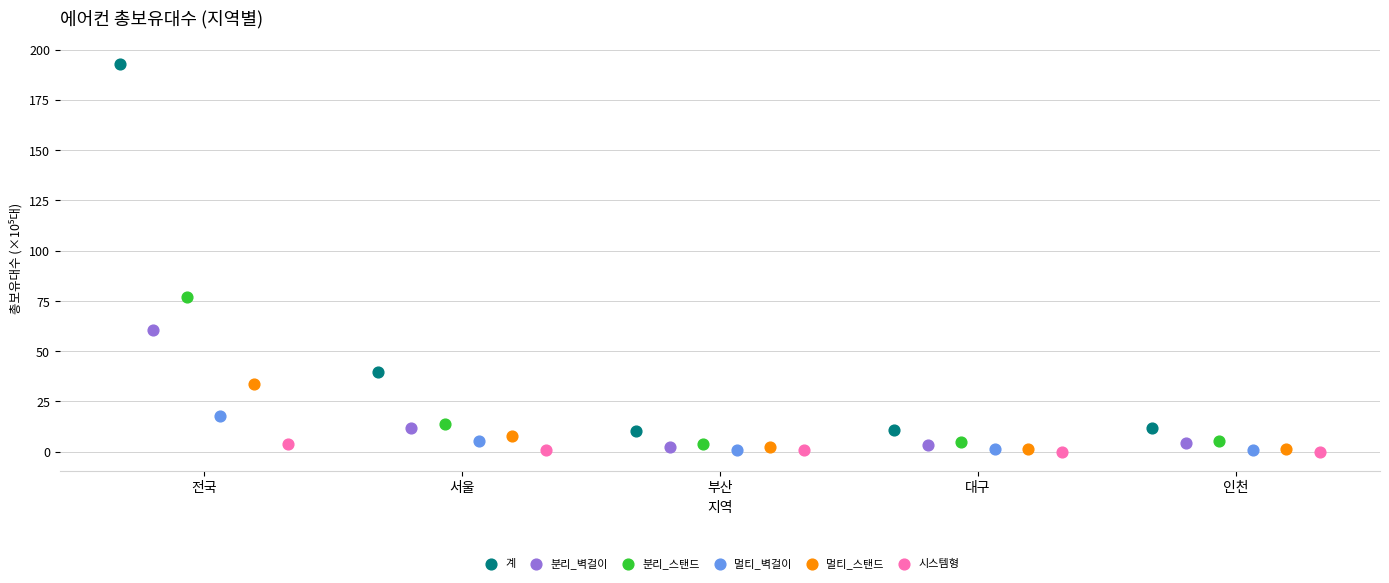

Which series reaches the maximum Y coordinate?

계